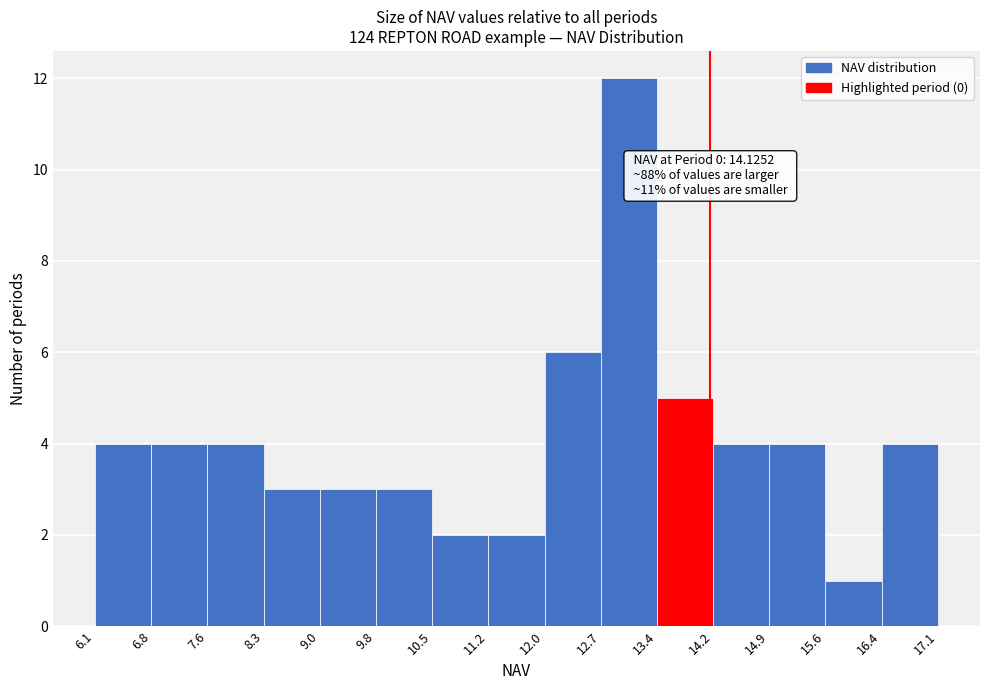

Over which range of the x-axis is the bar tallest?

12.7 to 13.4